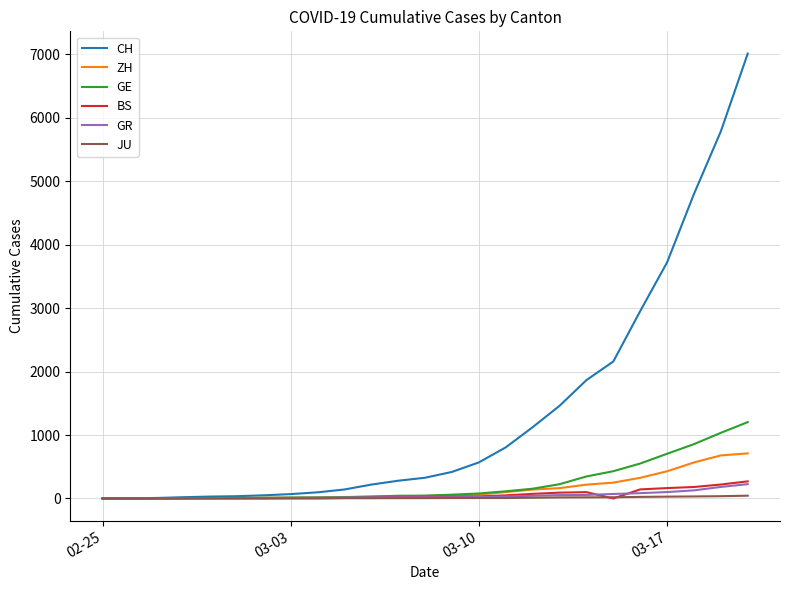

Which series has the largest total across all categories?

CH